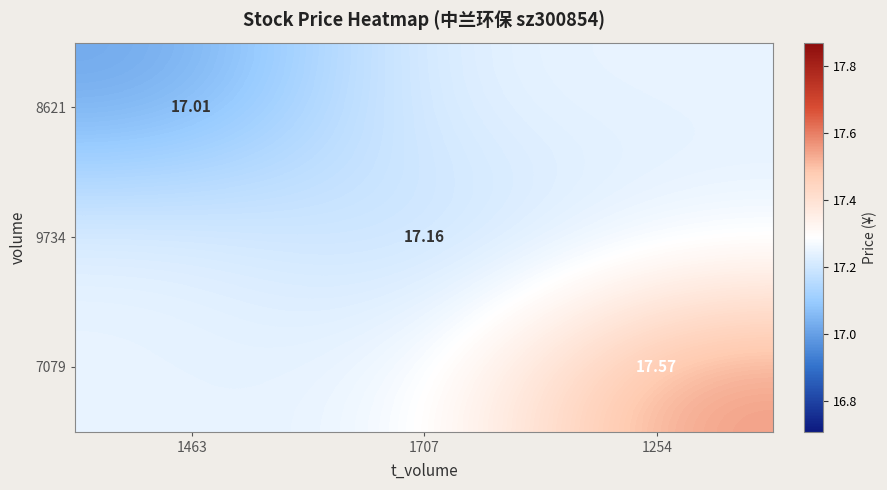

Which series changed the most between 1463 and 1254?

7079